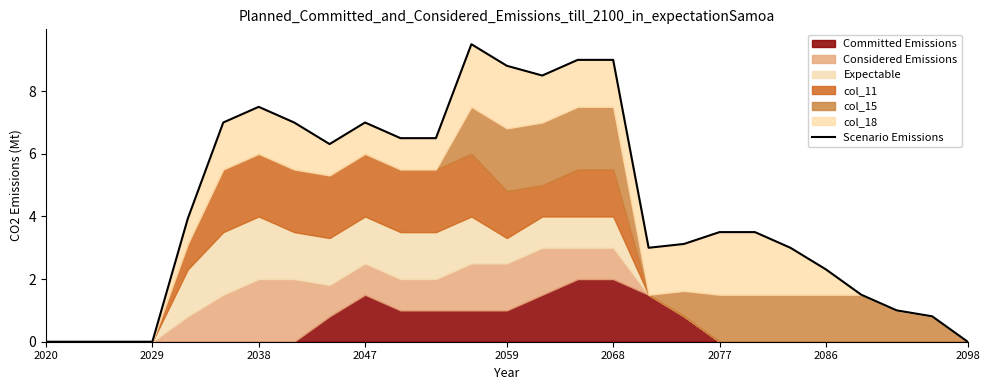

How many values are above zero?

22